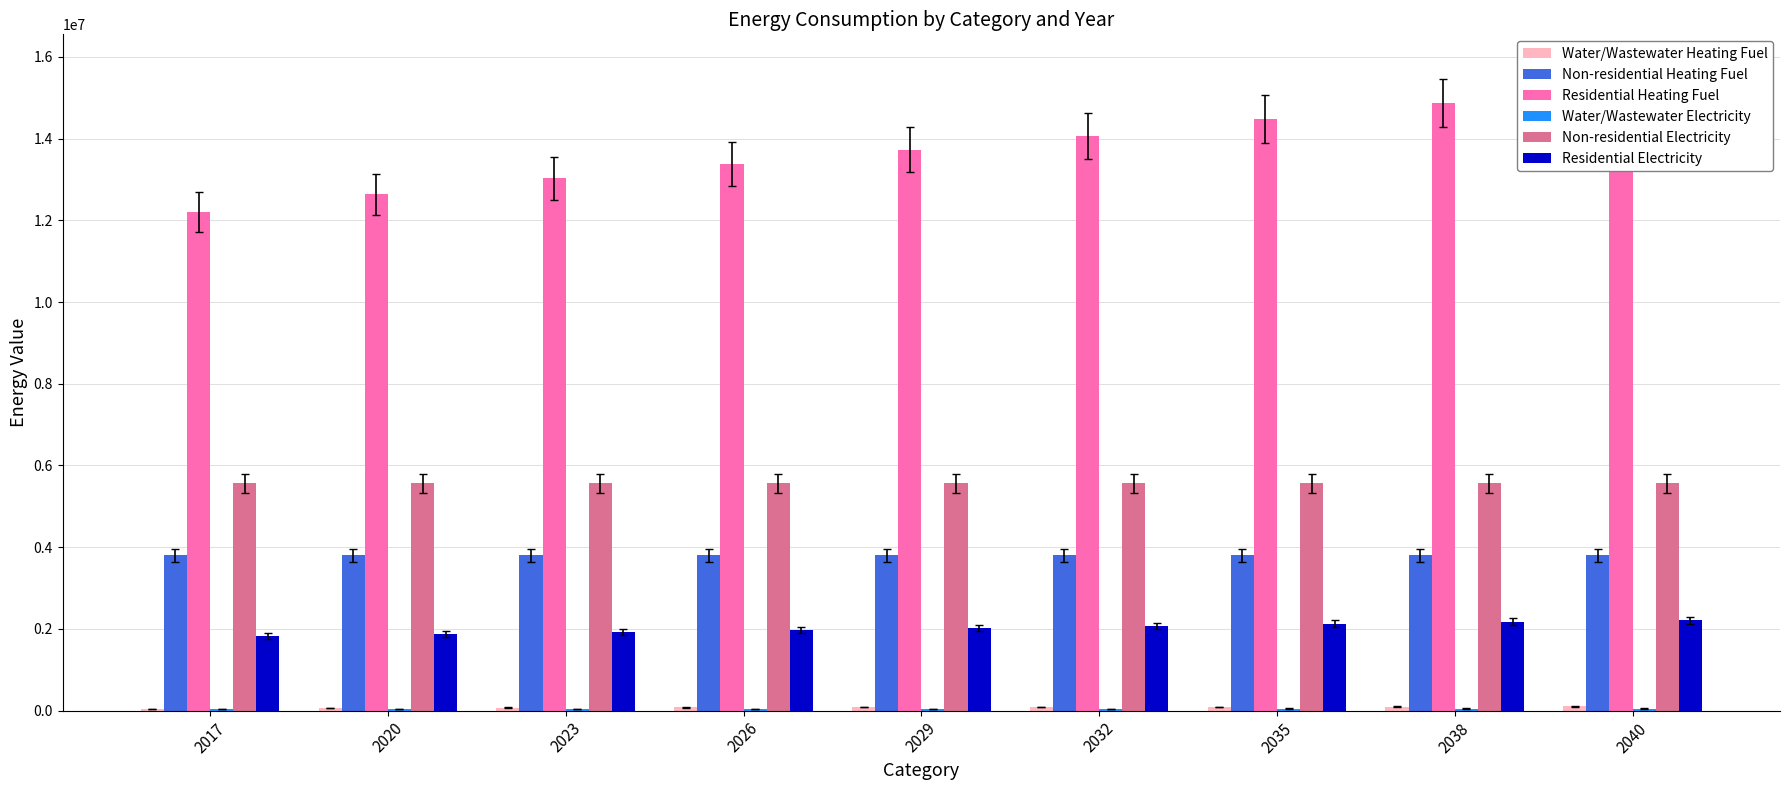

At 2026, list the series in order from largest to smallest.

Residential Heating Fuel, Non-residential Electricity, Non-residential Heating Fuel, Residential Electricity, Water/Wastewater Heating Fuel, Water/Wastewater Electricity